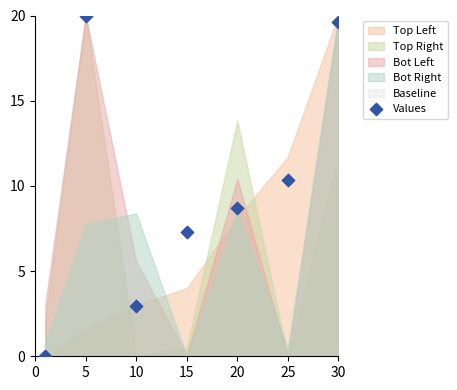

What Y value in the scatter plot is closest to 10?

10.3